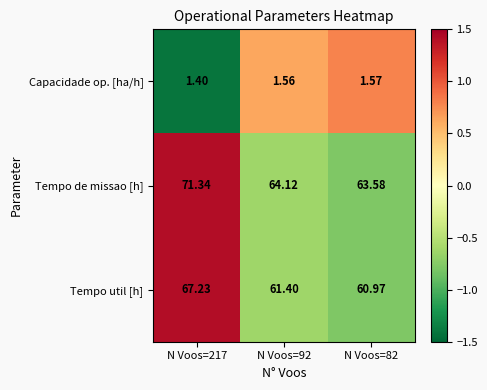

What is the total value across all series at N Voos=217?

140.0